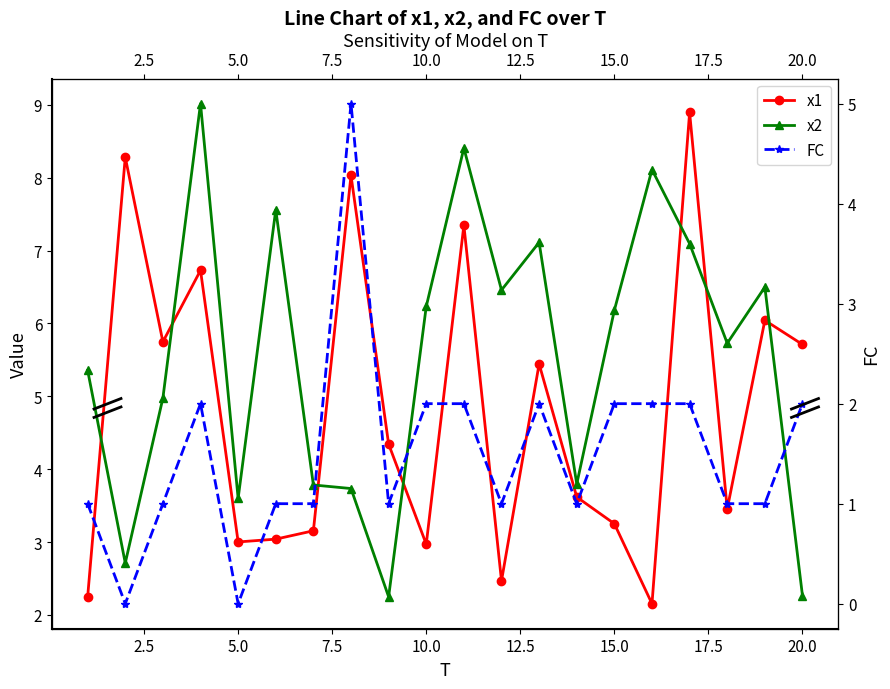

Which series has the largest total across all categories?

x2